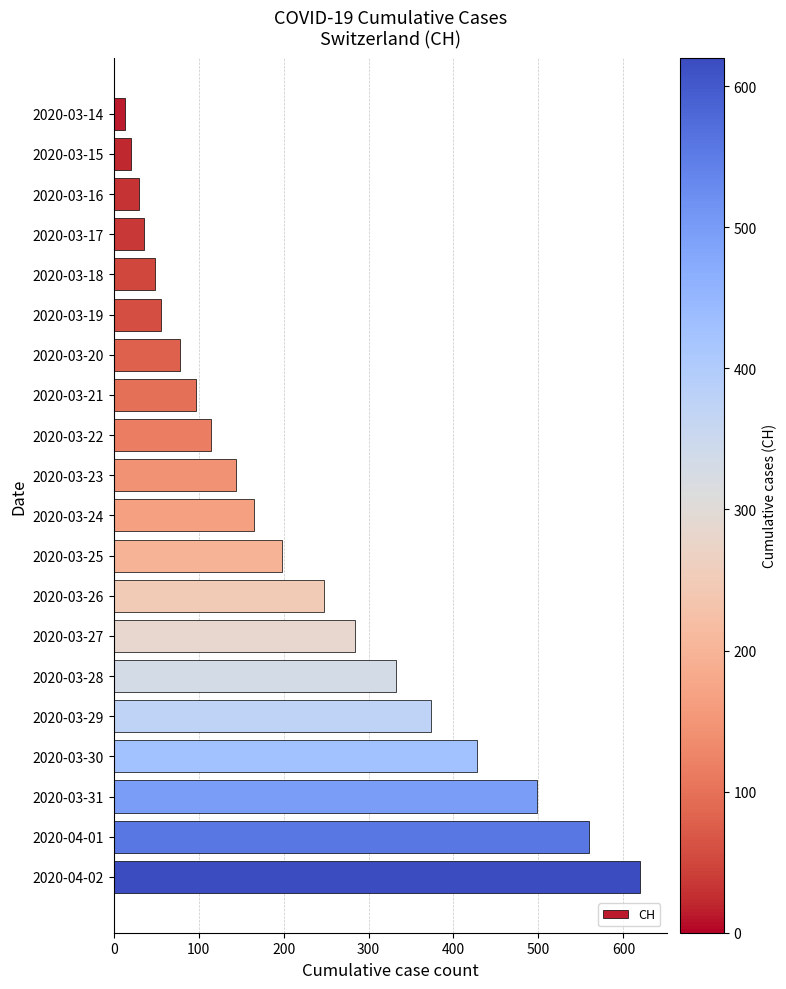

Where is the data nearest to the value 316?

2020-03-28